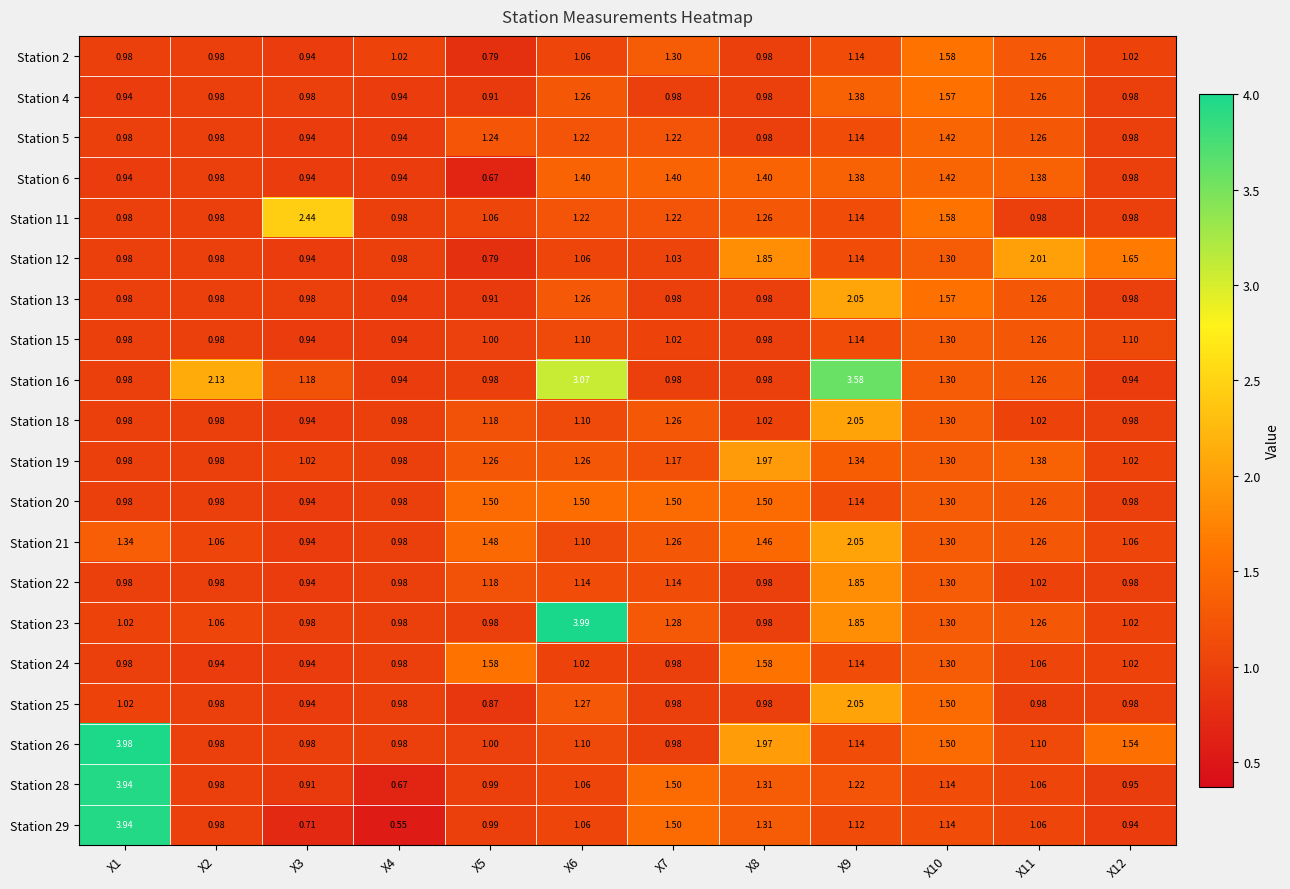

Which series changed the most between X4 and X12?

Station 12